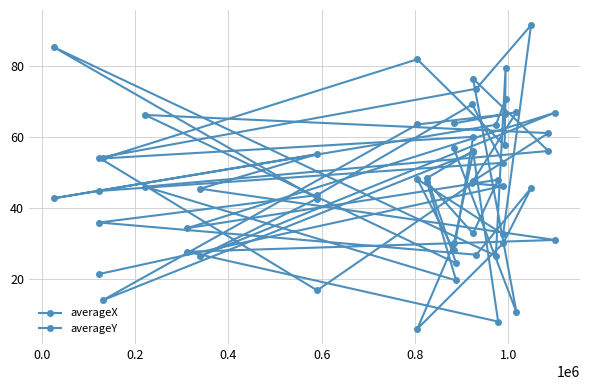

At how many categories does at least one series exceed 52?

20